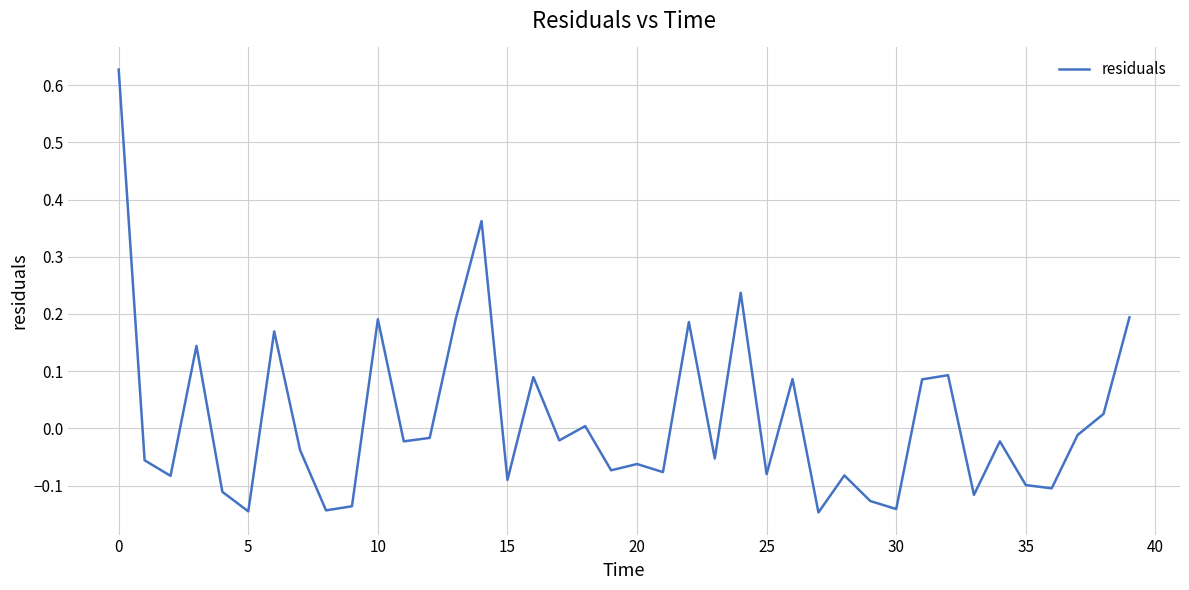

What is the difference between the maximum and minimum values?

0.8